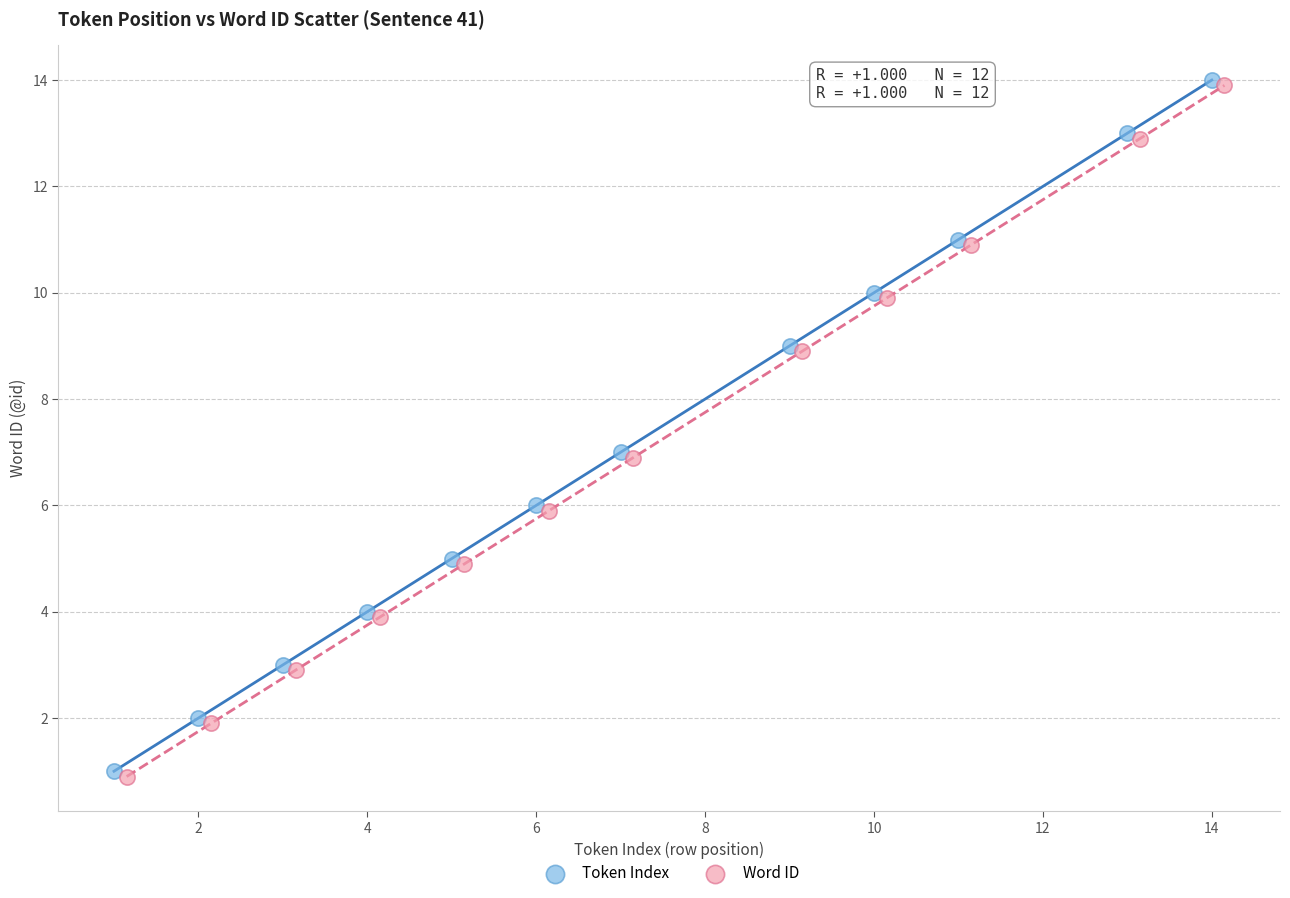

What are all the series names shown in the legend?

Token Index, Word ID